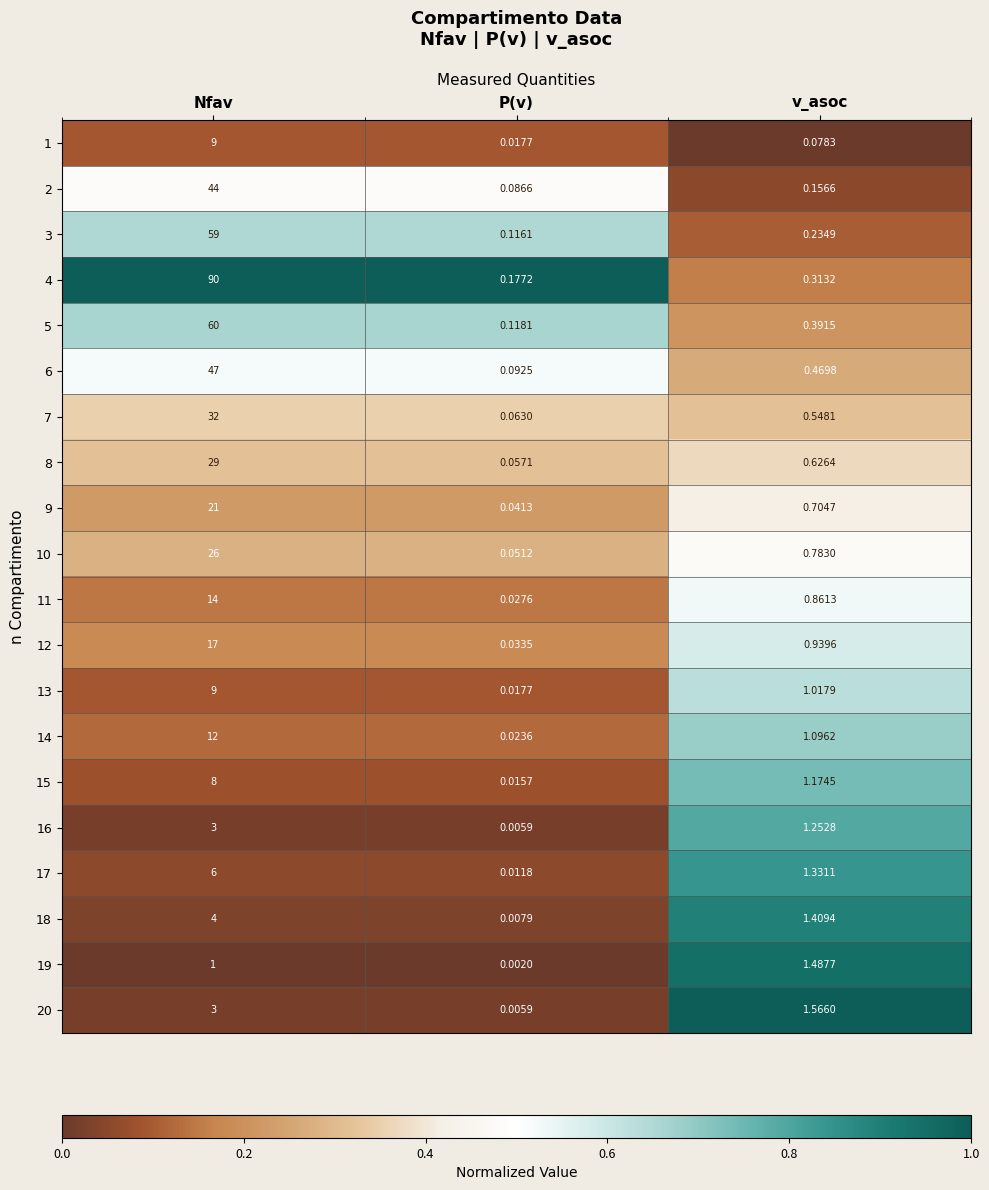

What is the total value across all series at Nfav?

494.0